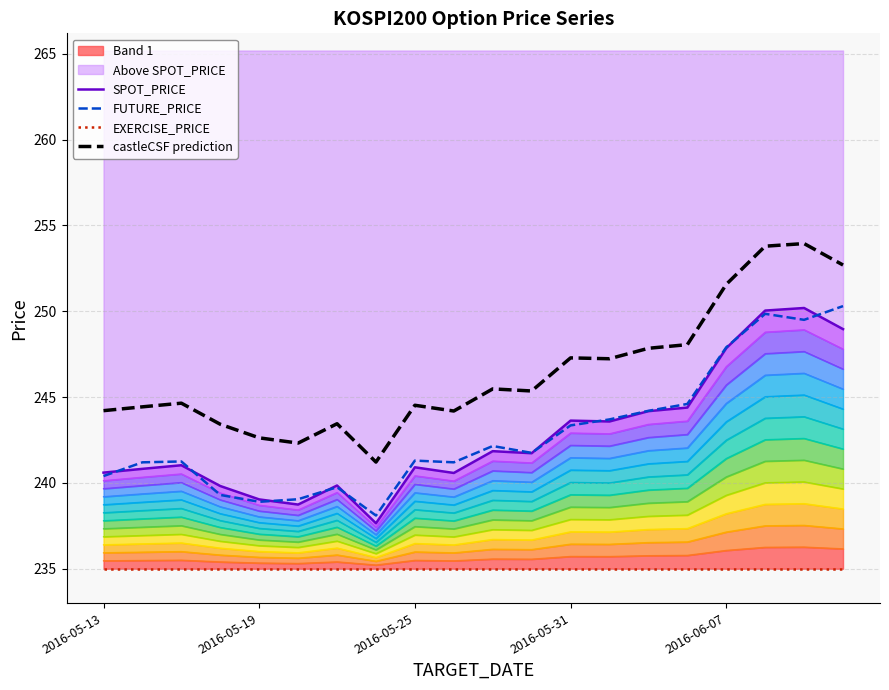

Which series has the widest spread of values?

castleCSF prediction